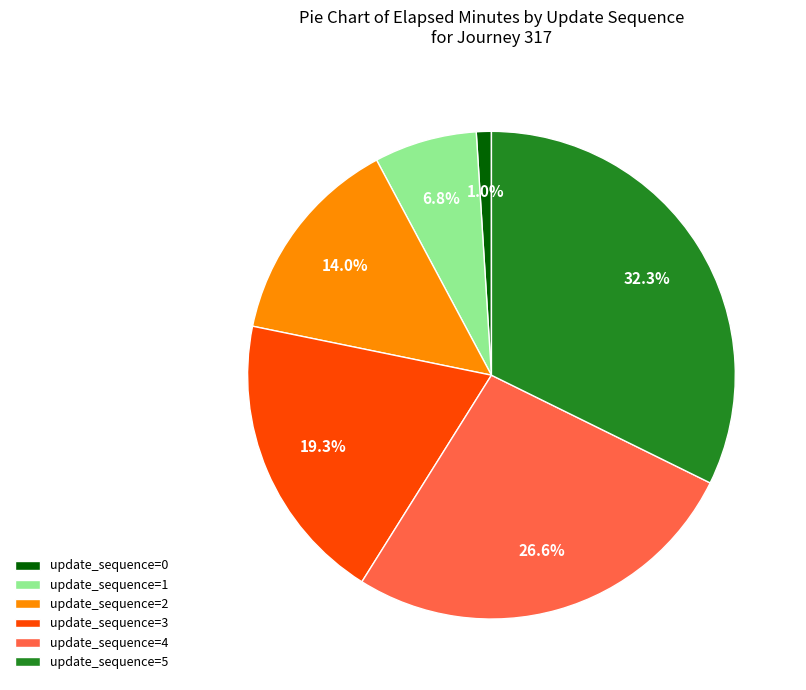

Does any single category account for the majority?

No